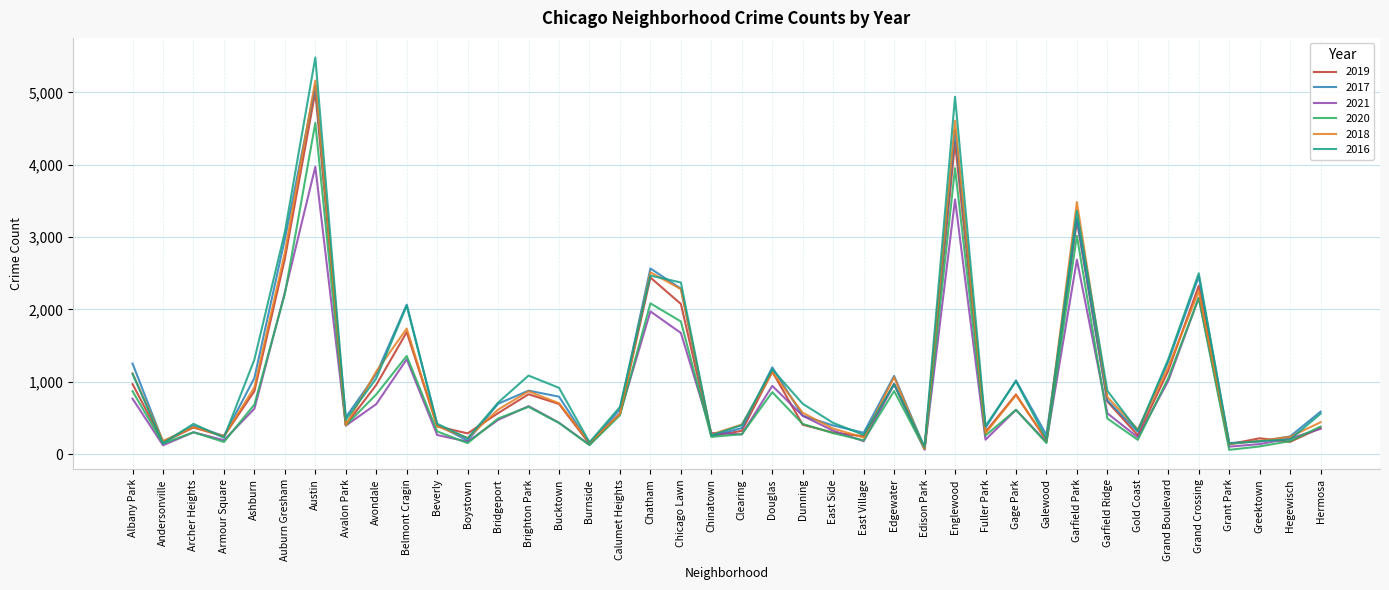

The 2016 series shows 475 at Avalon Park. True or false?

True